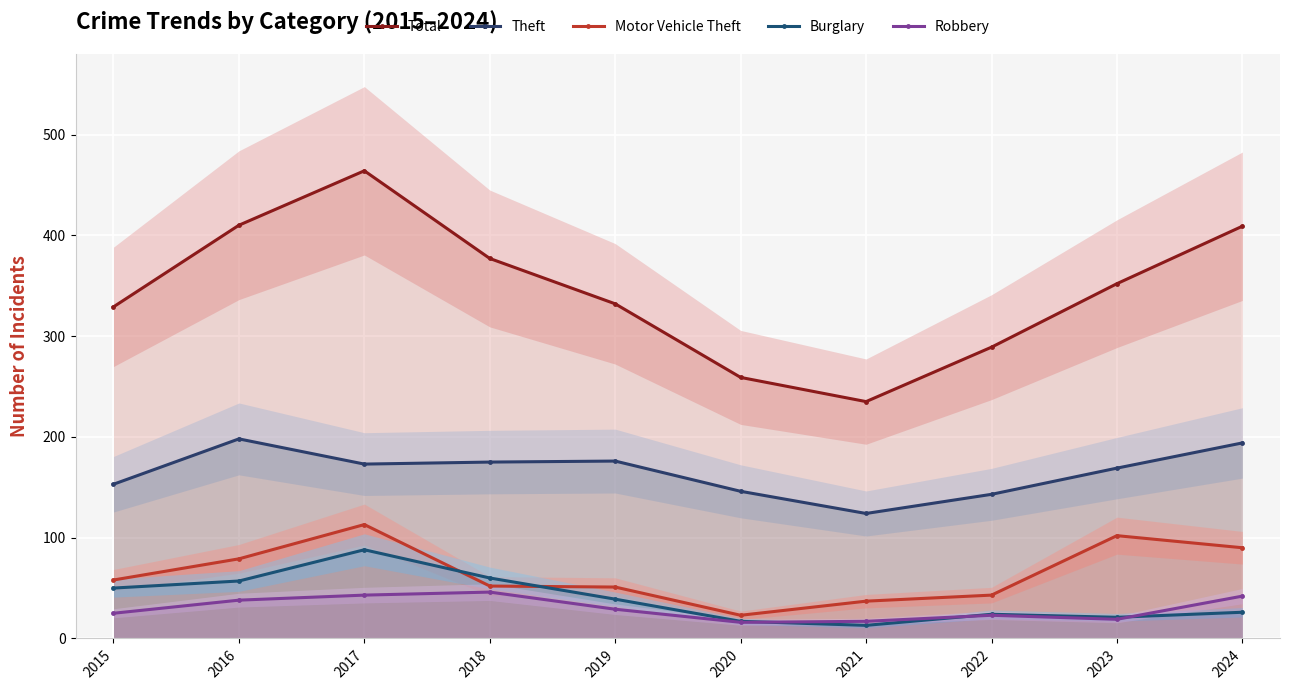

At how many categories does at least one series exceed 261?

8